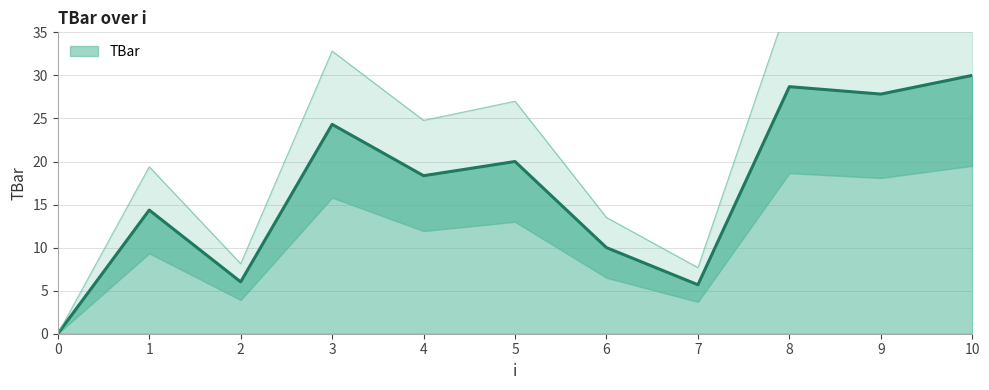

How many categories are shown in the chart?

11